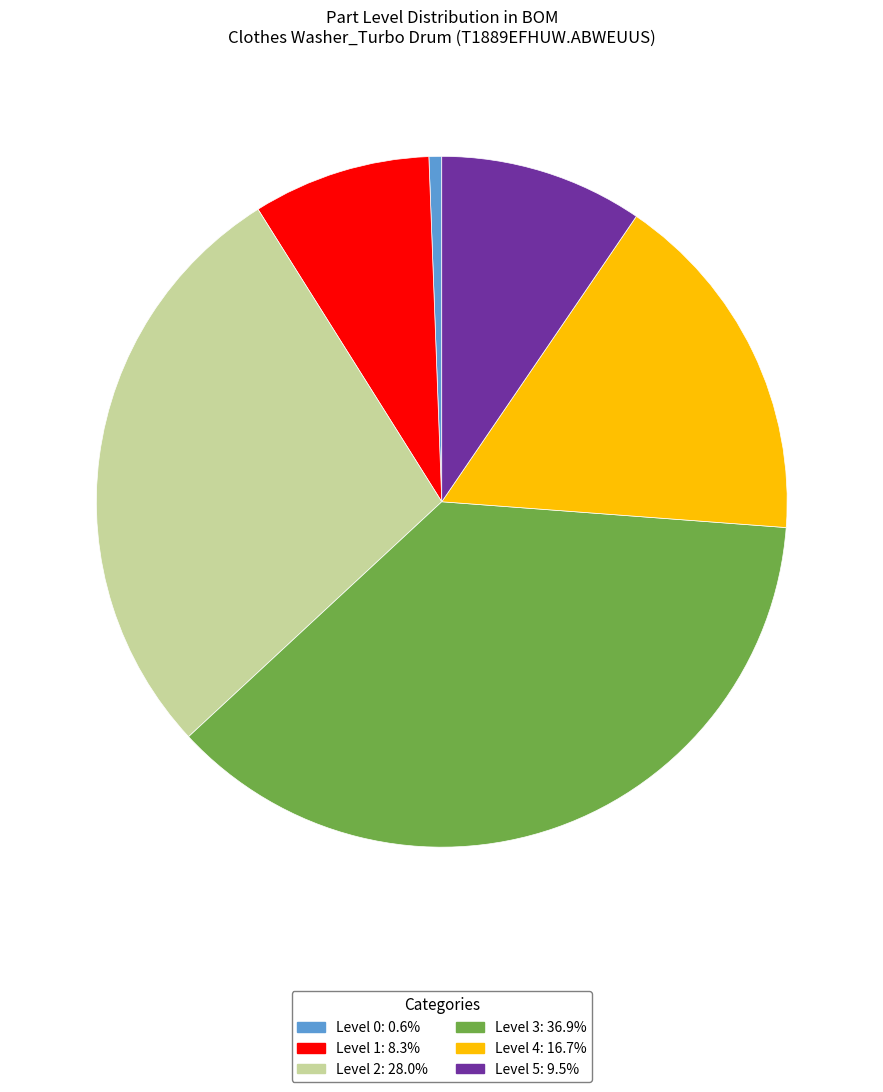

Is there any slice that represents more than half of the pie?

No